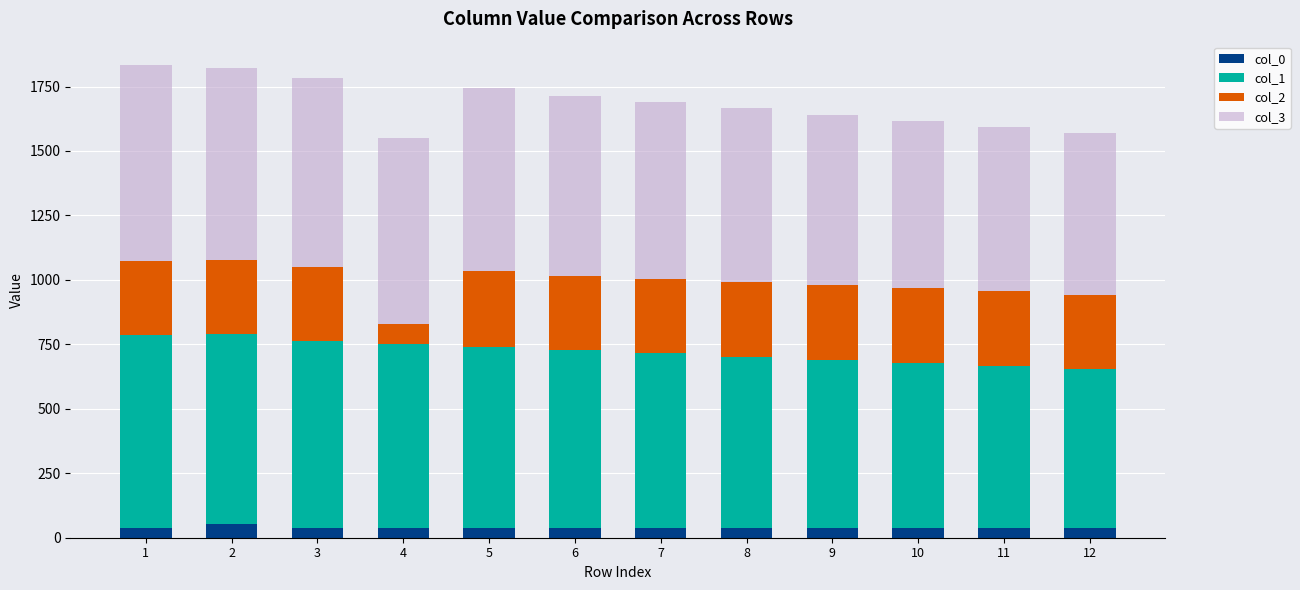

What is the total value across all series at 2?

1823.5